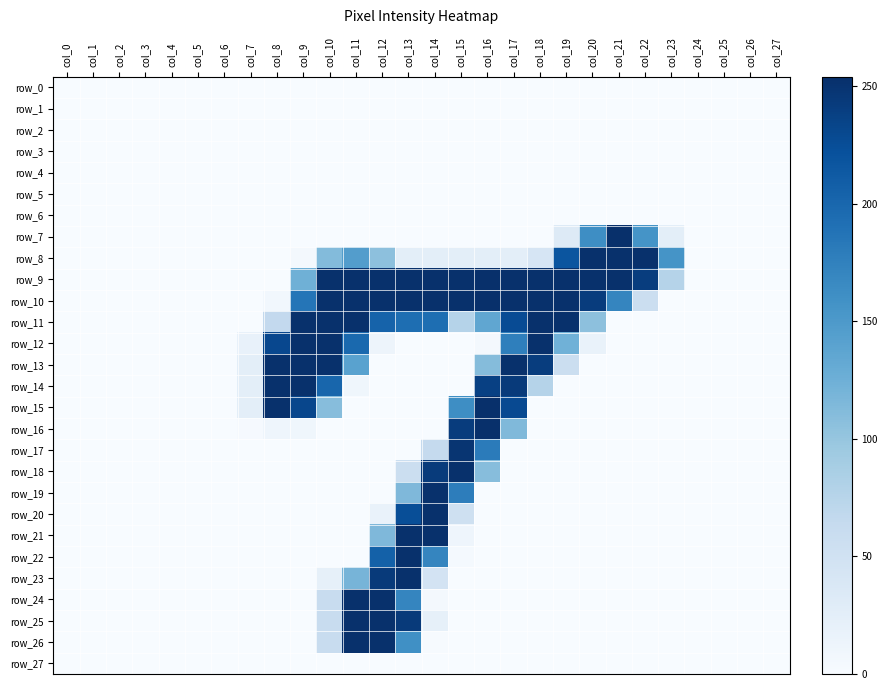

How many data points does each series have?

28